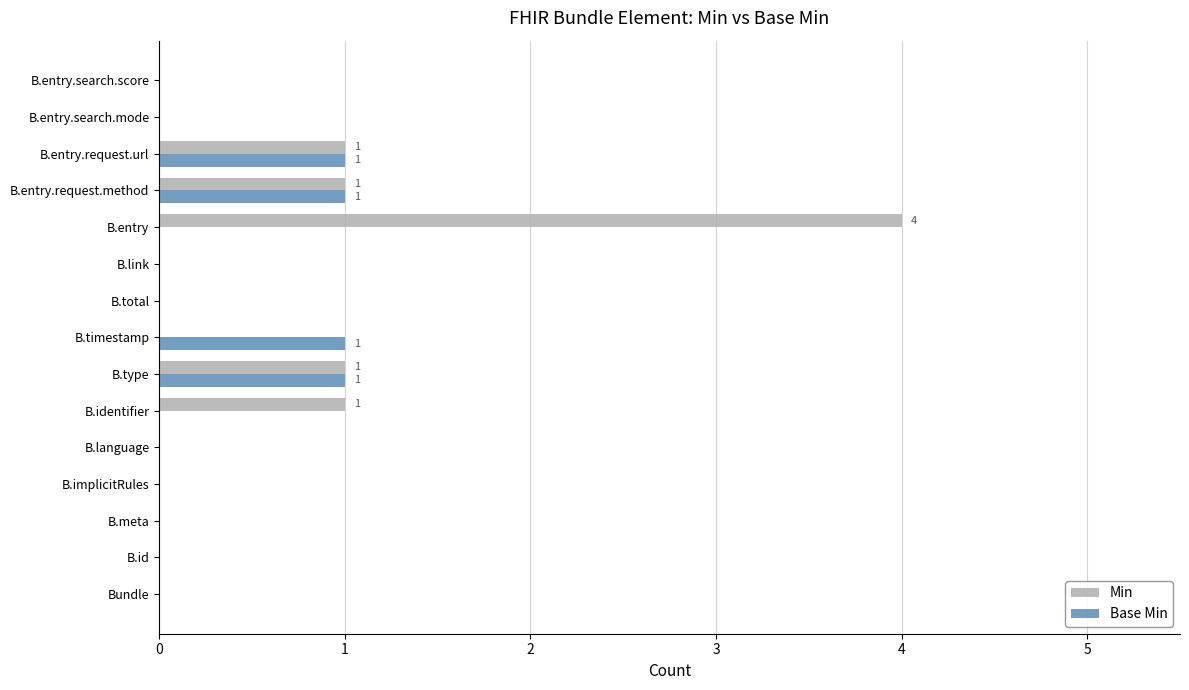

How many distinct data groups are displayed?

2